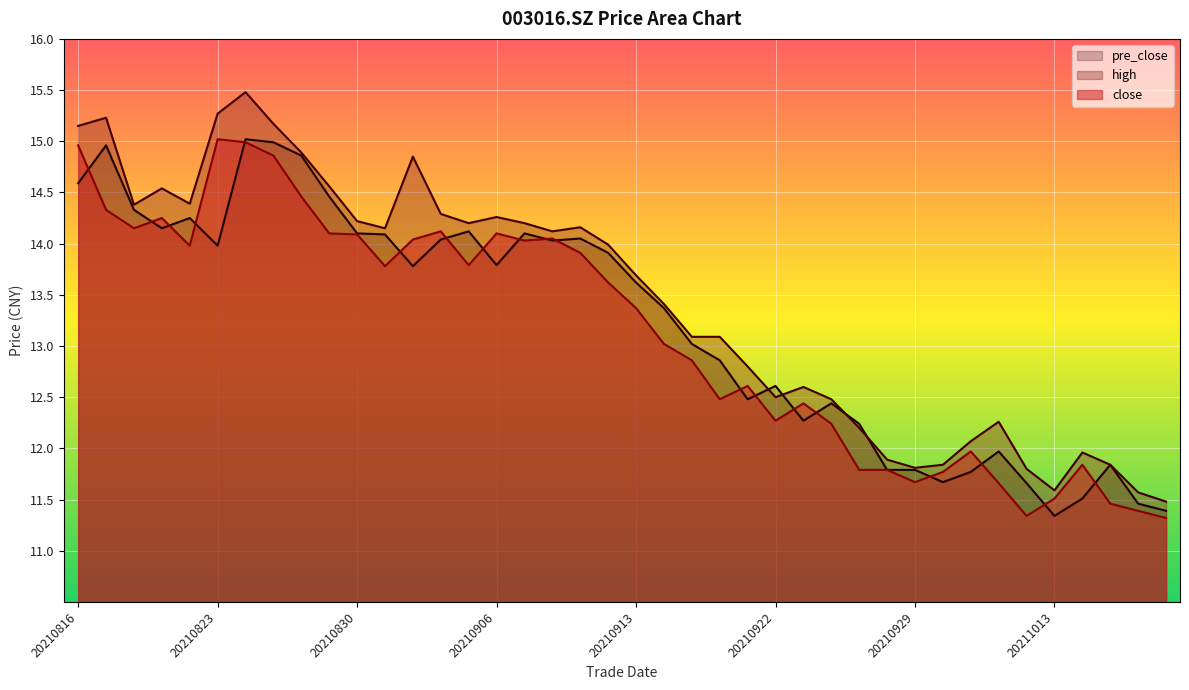

Count the number of data series in this chart.

3